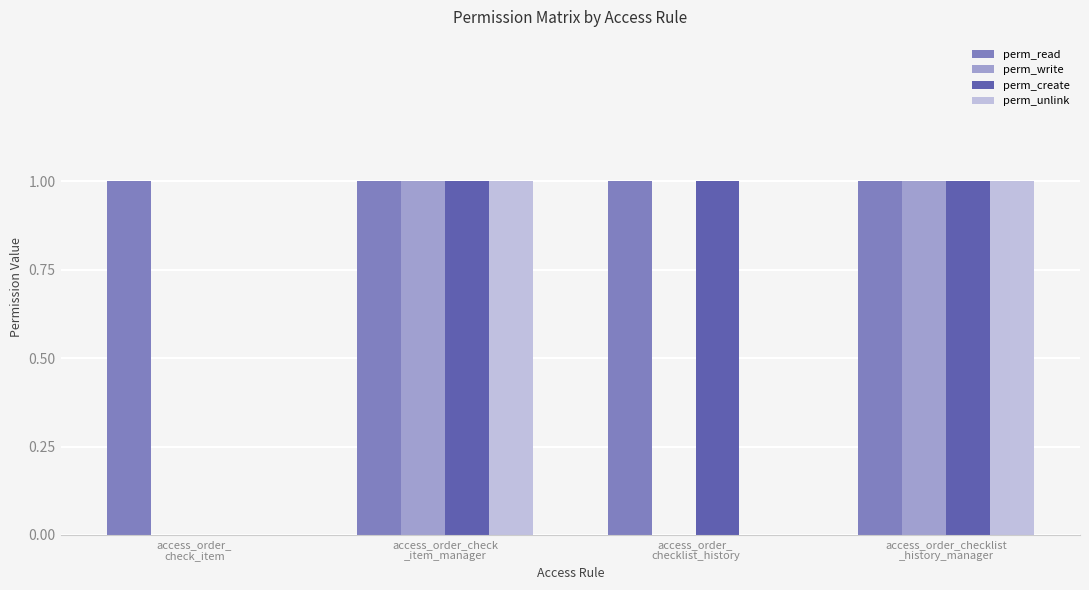

How many groups of bars are there?

4